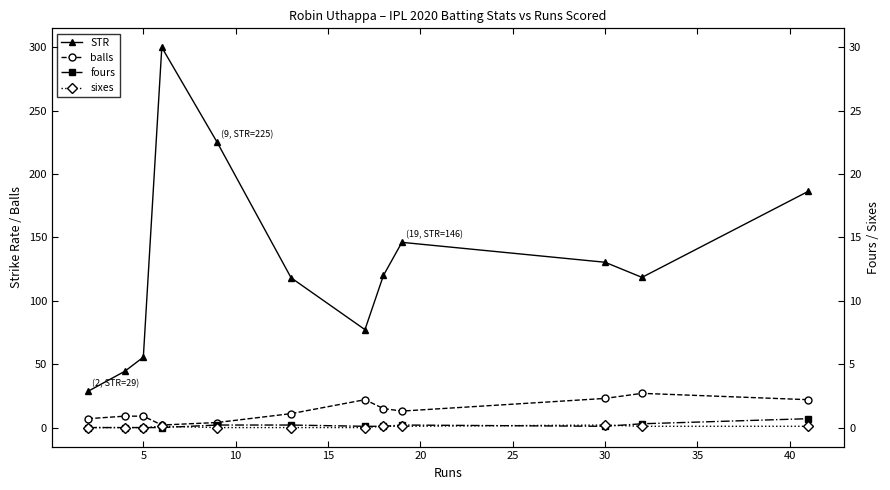

The fours series shows 3.2 at 0. True or false?

False